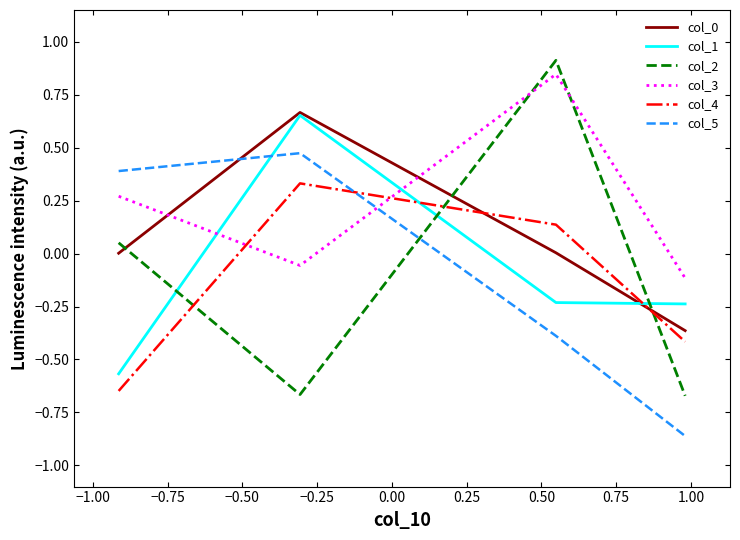

Which series has the largest total across all categories?

col_3